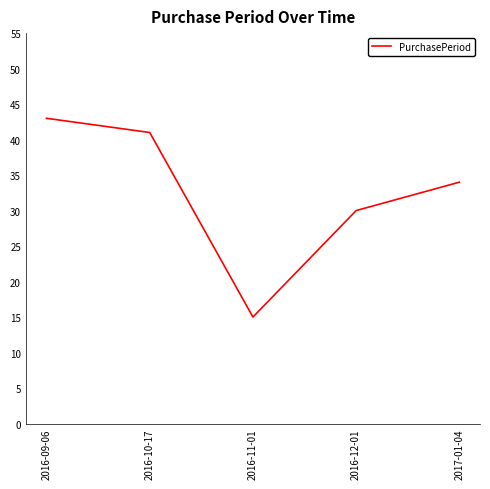

What position from the right is 2016-11-01?

3